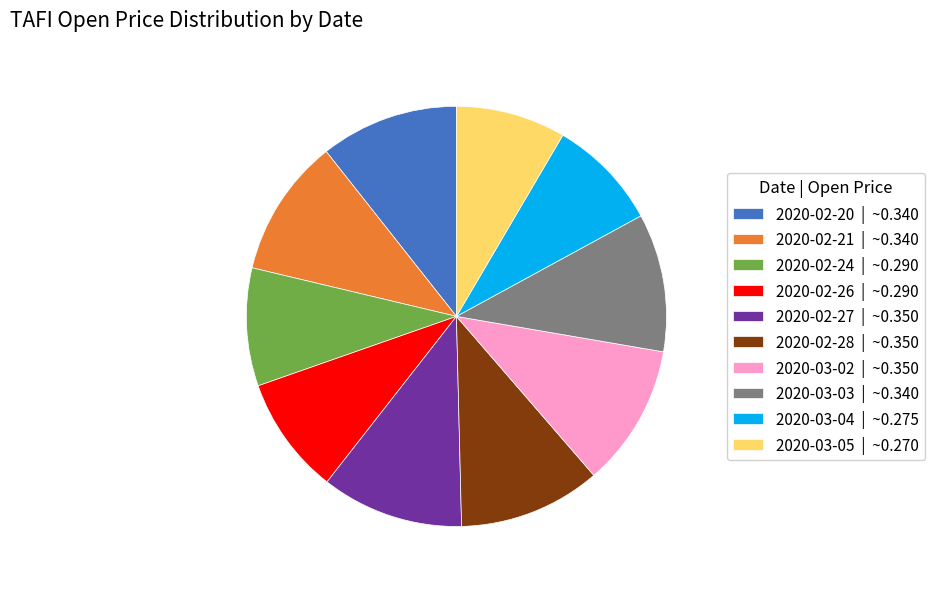

Is there any slice that represents more than half of the pie?

No